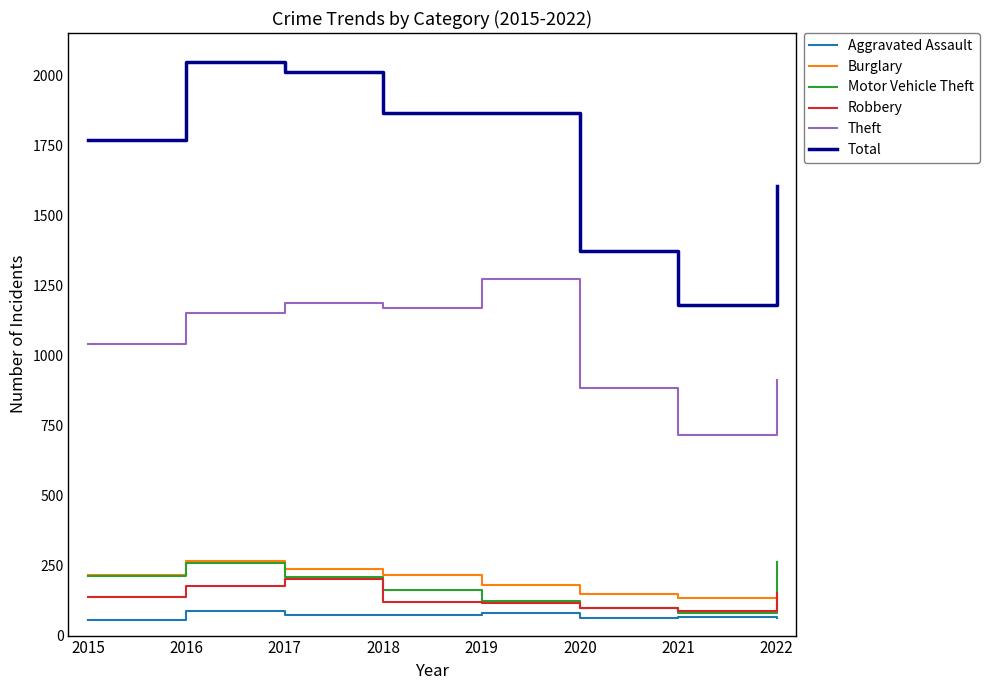

True or false: Aggravated Assault has more than 0 points higher than both neighbors.

True